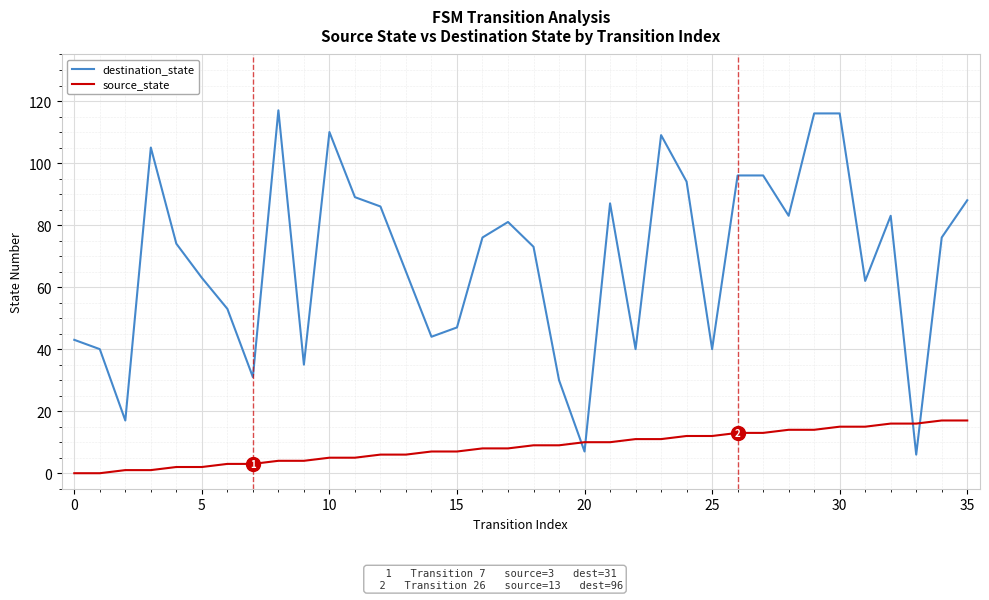

List the series in order of their overall mean, lowest first.

source_state, destination_state